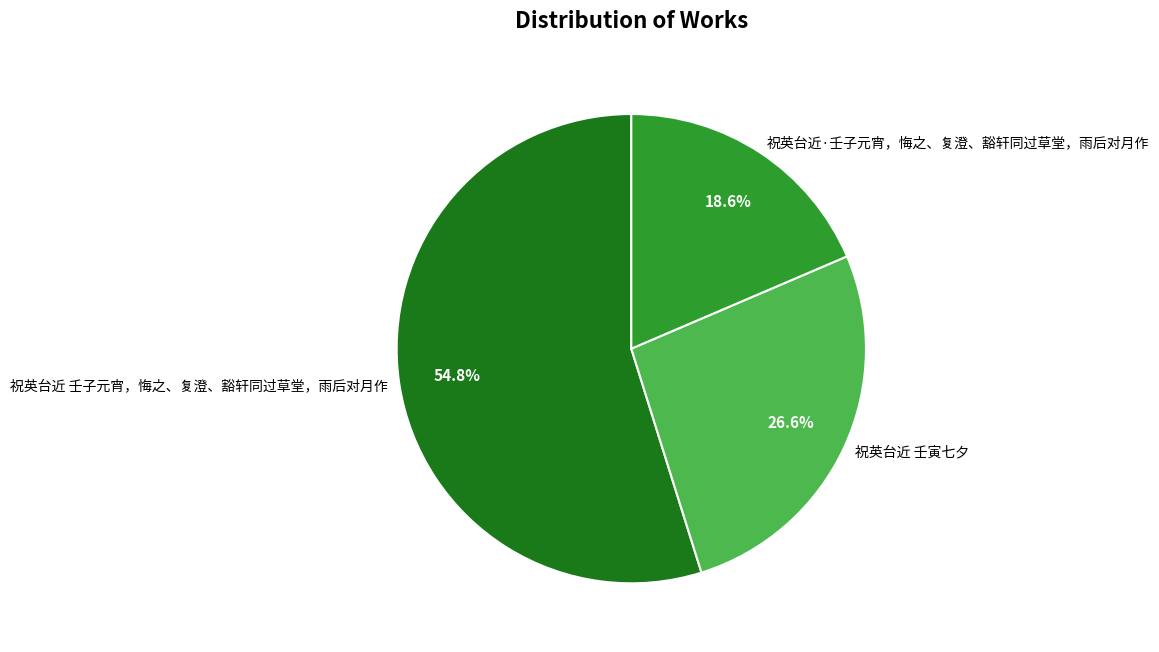

Count the number of slices in the pie.

3